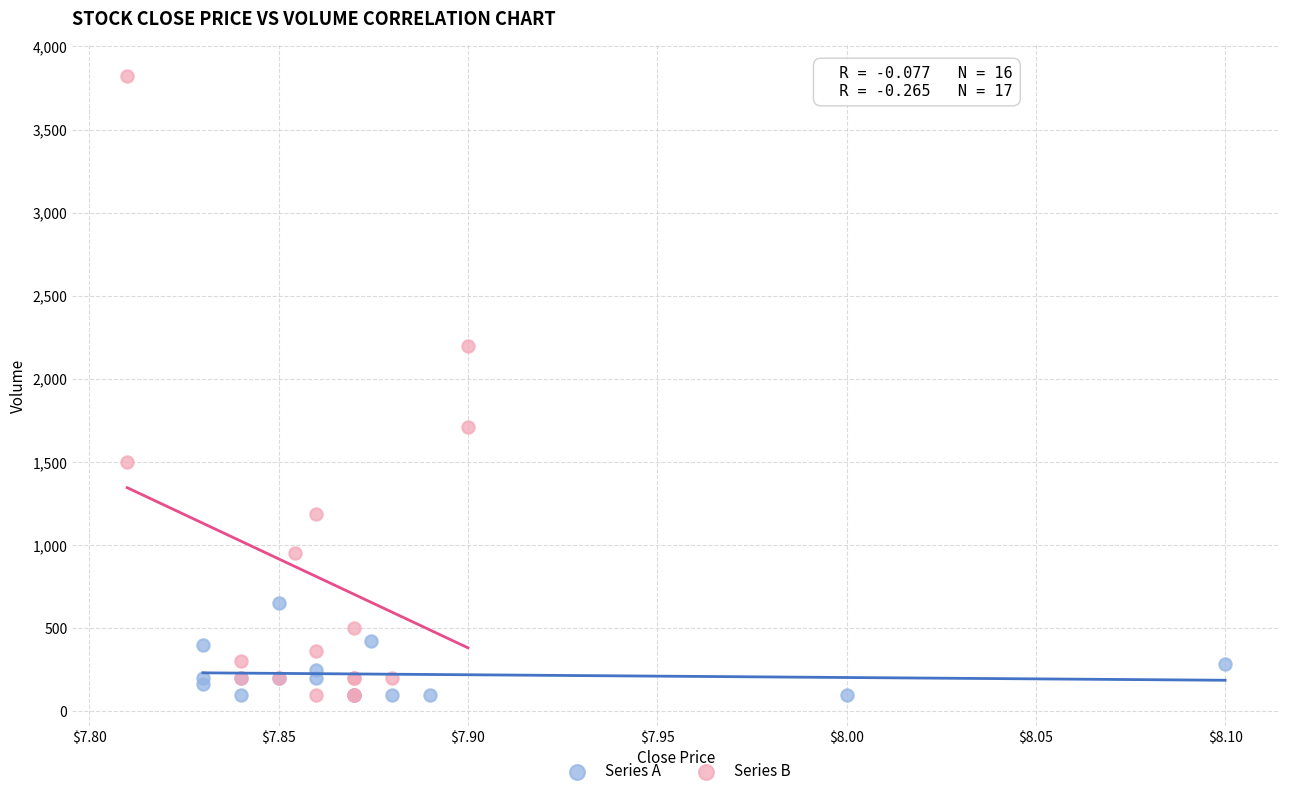

Which series has the widest spread of Y values?

Series B